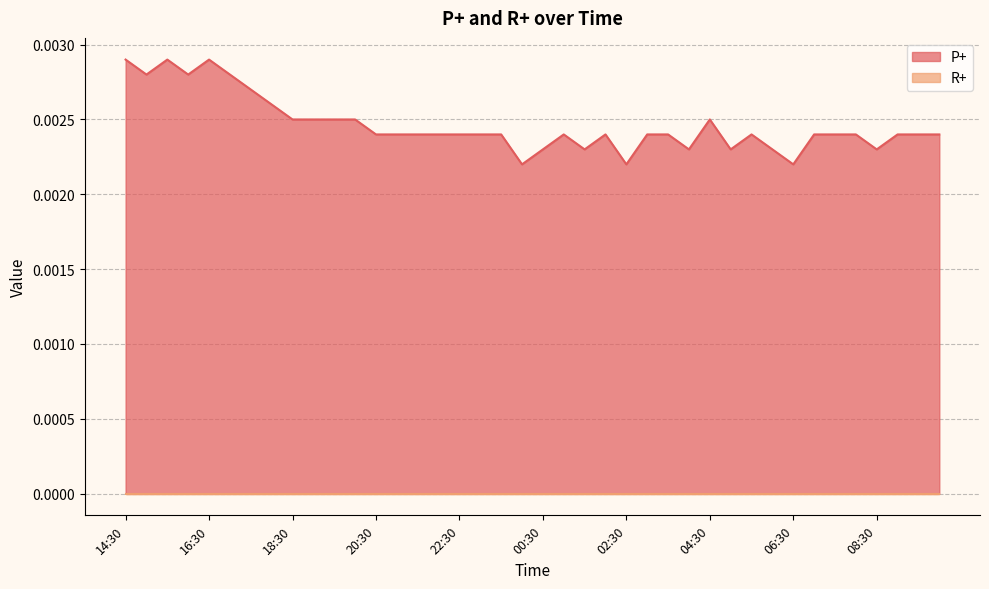

At which category does the data reach its first local peak?

15:30